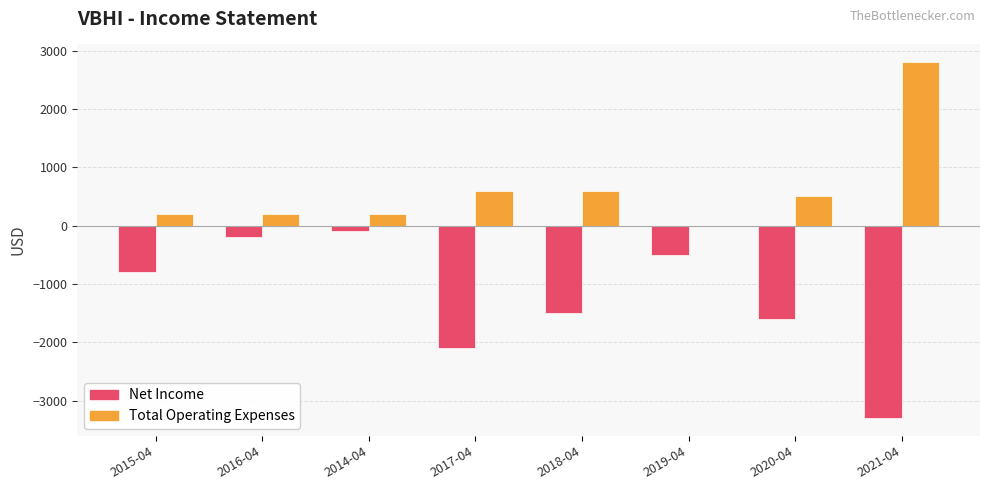

The value of Total Operating Expenses at 2015-04 is 200. True or false?

True